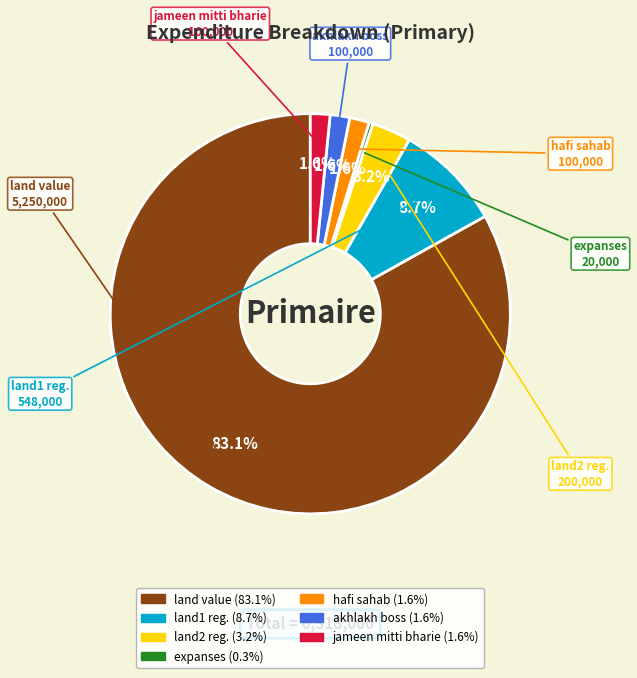

Combined, do jameen mitti bharie and akhlakh boss account for over 50%?

No